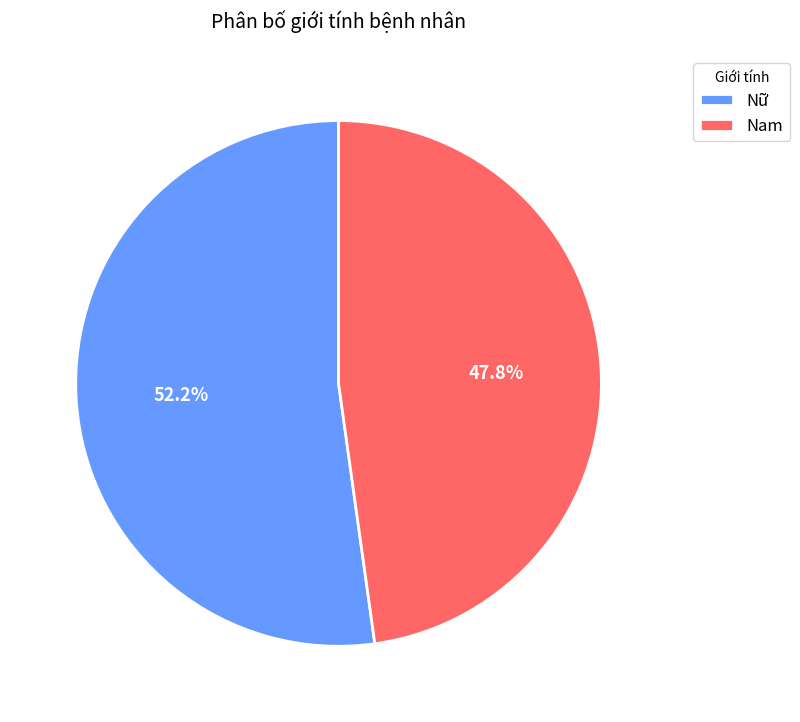

What percentage do Nam and Nữ together represent?

100.0%